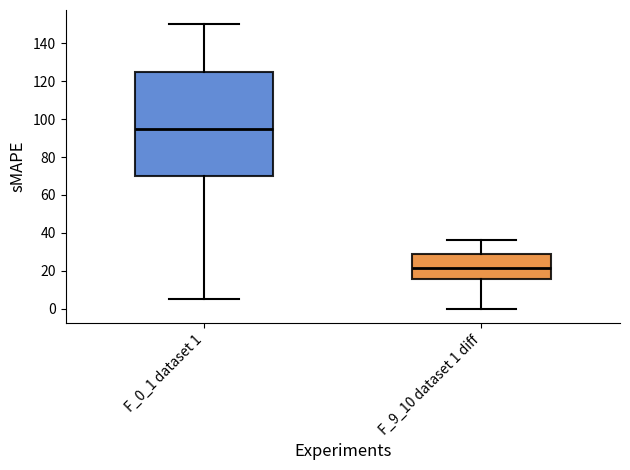

Where is the lower edge of the box for F_0_1 dataset 1 on the y-axis? The values are not printed on the chart, so give them approximately, as read against the axis.

70